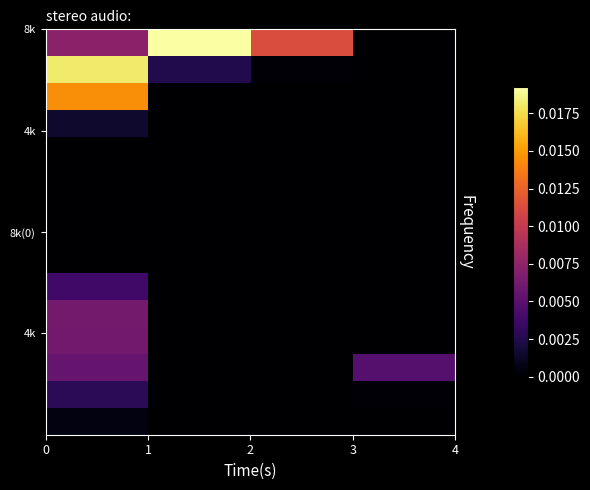

Count the number of data series in this chart.

15